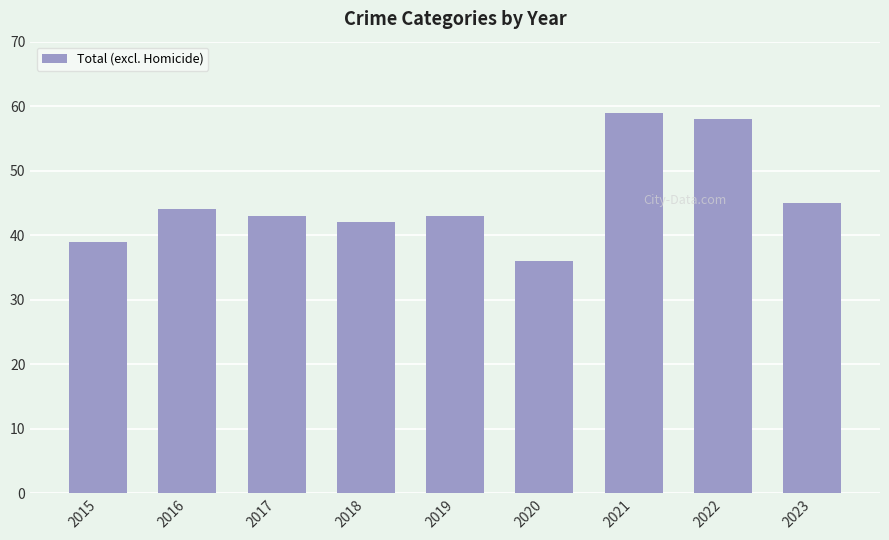

What is the difference between the values at 2022 and 2019?

15